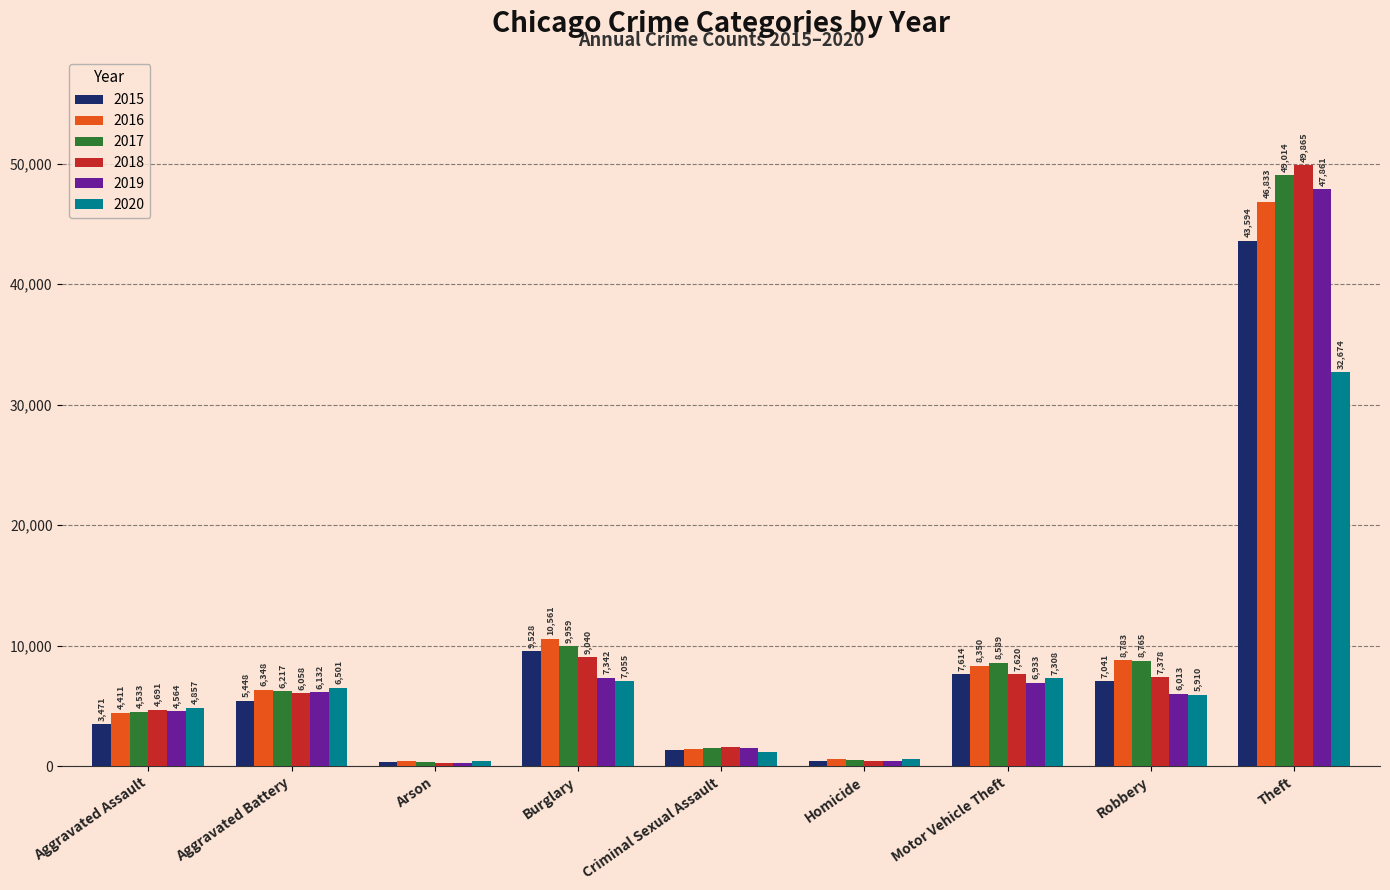

What is the spread (max minus min) of values at Theft?

17191